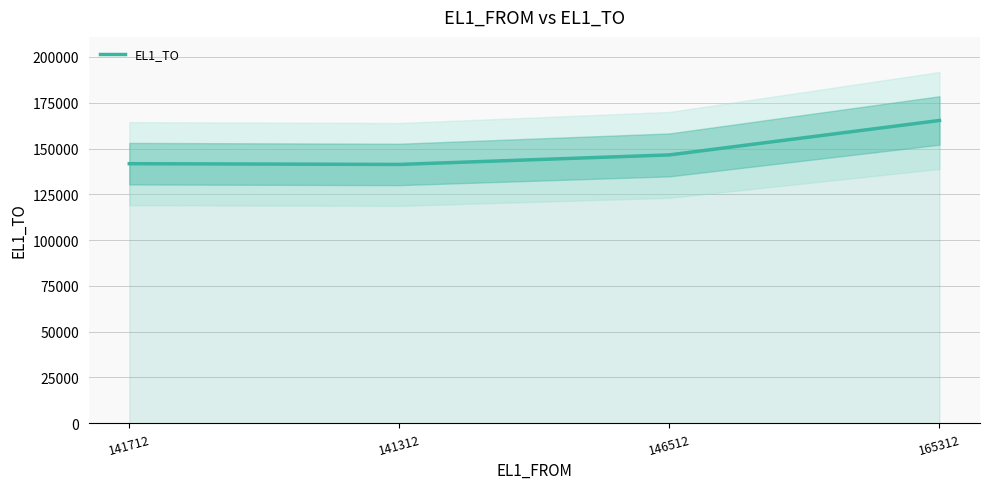

At which label is the value closest to 153314?

146512